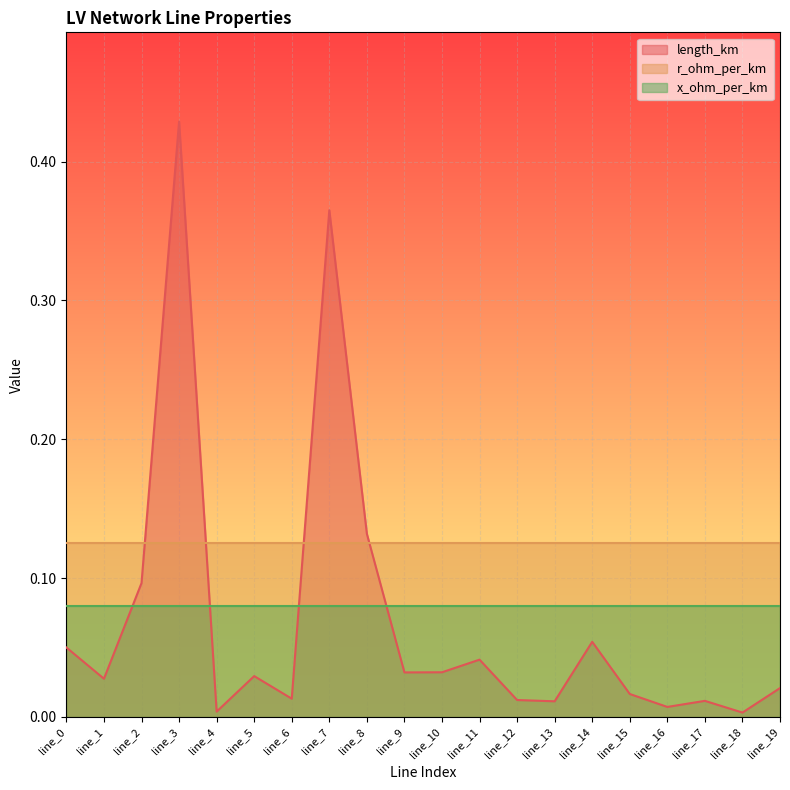

How many lines are shown in the chart?

3